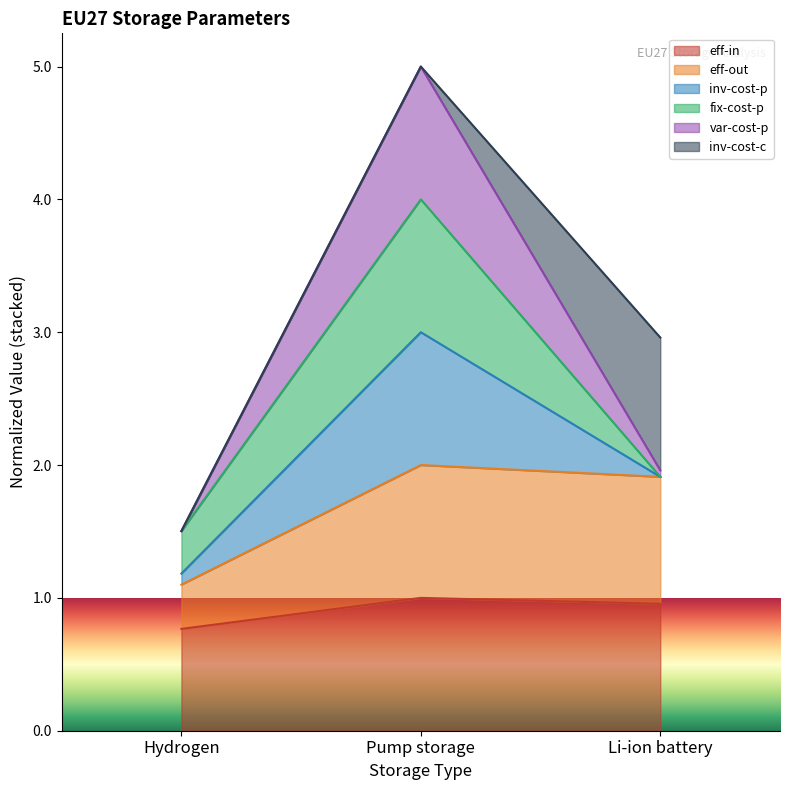

What is the label of the 1st point from the left?

Hydrogen